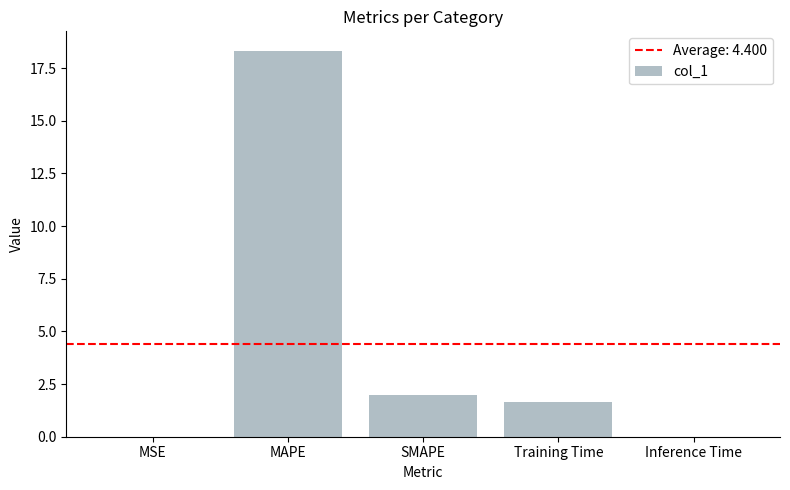

What value does the data have at SMAPE?

2.0